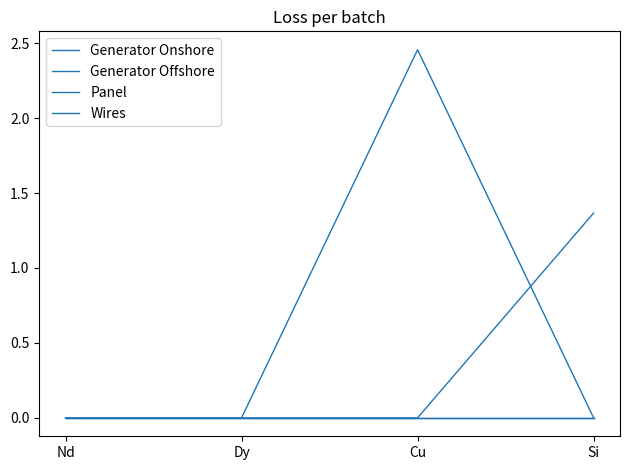

True or false: Generator Onshore has a value of 0.0 at Si.

True